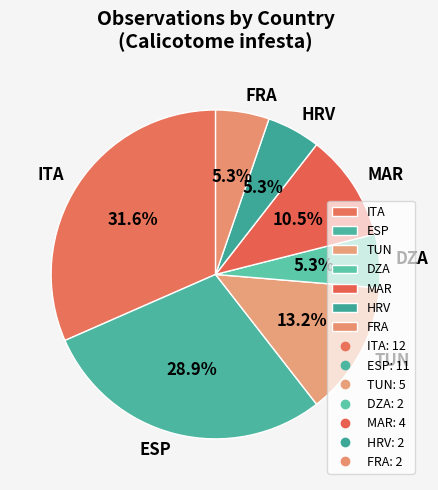

What percentage do MAR and HRV together represent?

15.8%